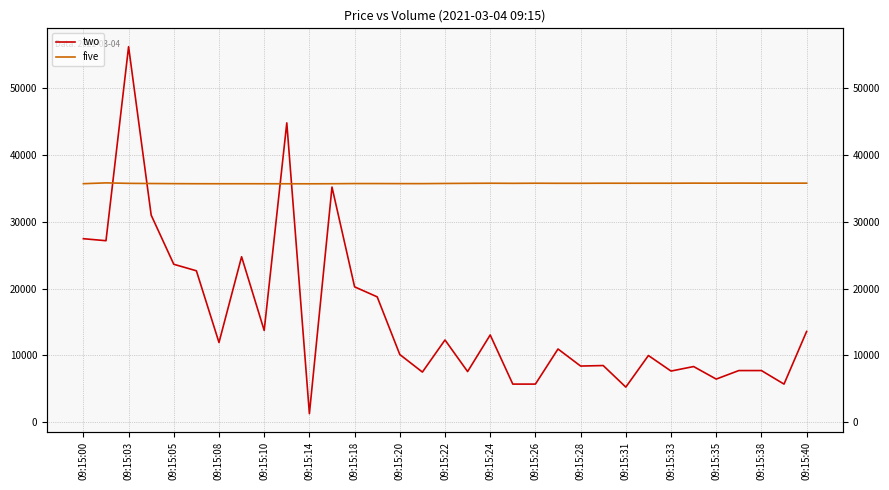

Between 09:15:08 and 32, which is larger?

09:15:08